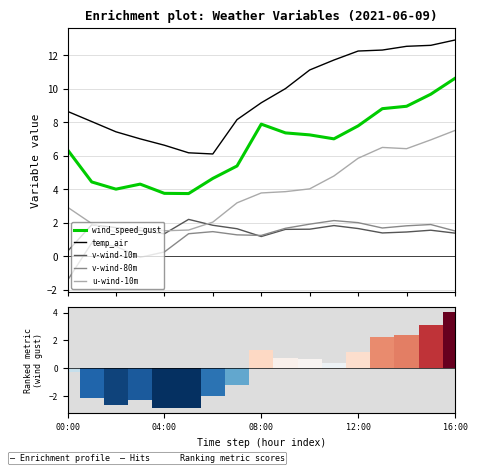

True or false: wind_speed_gust and v-wind-10m intersect in this chart.

False